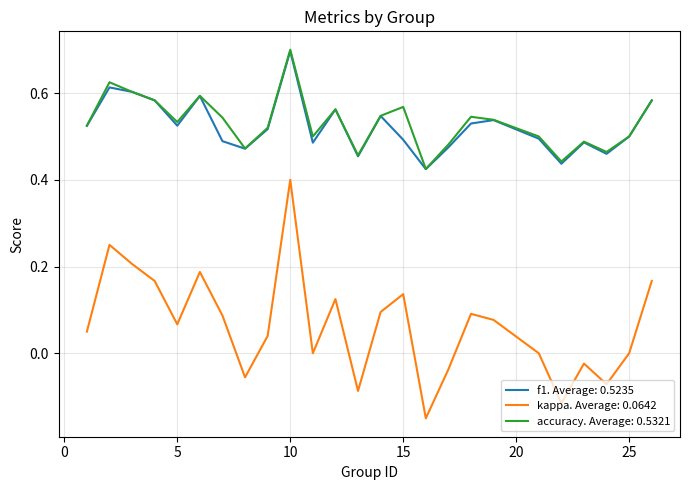

Which series has the largest range (max minus min)?

kappa. Average: 0.0642